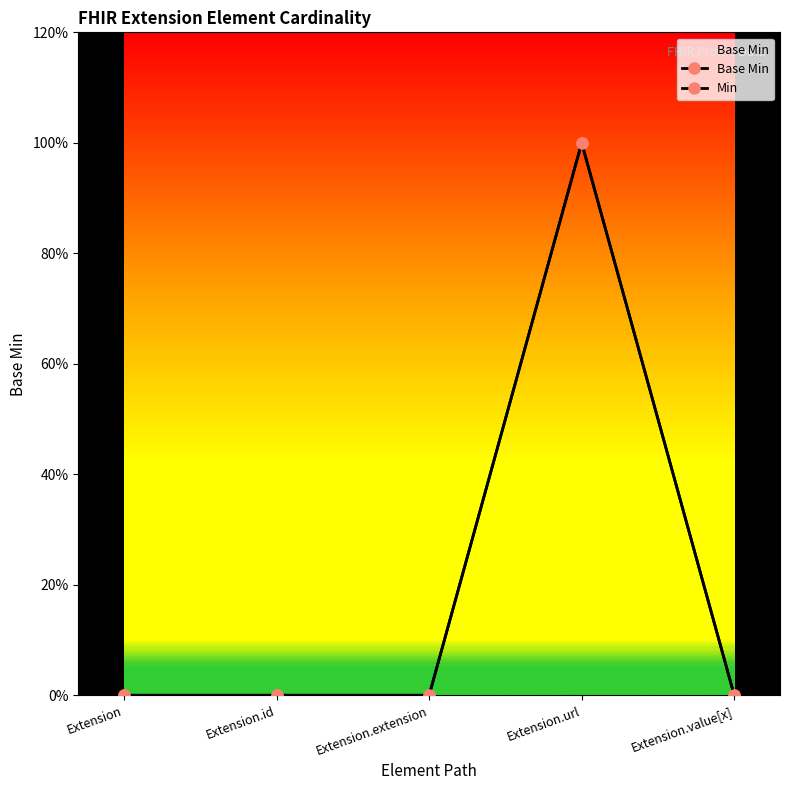

Reading left to right, transcribe all the data shown in this chart.

Extension=0	Extension.id=0	Extension.extension=0	Extension.url=1	Extension.value[x]=0